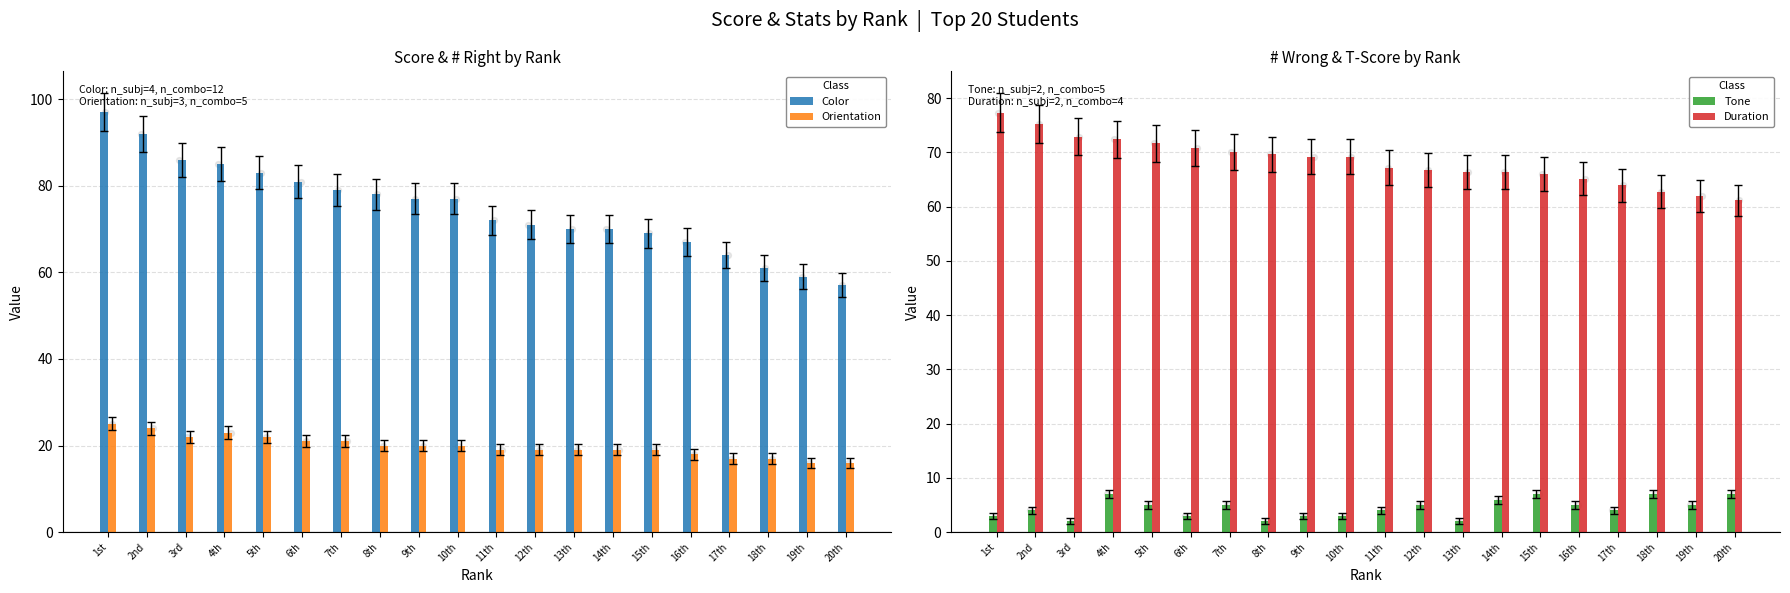

Which series has the largest total across all categories?

Color